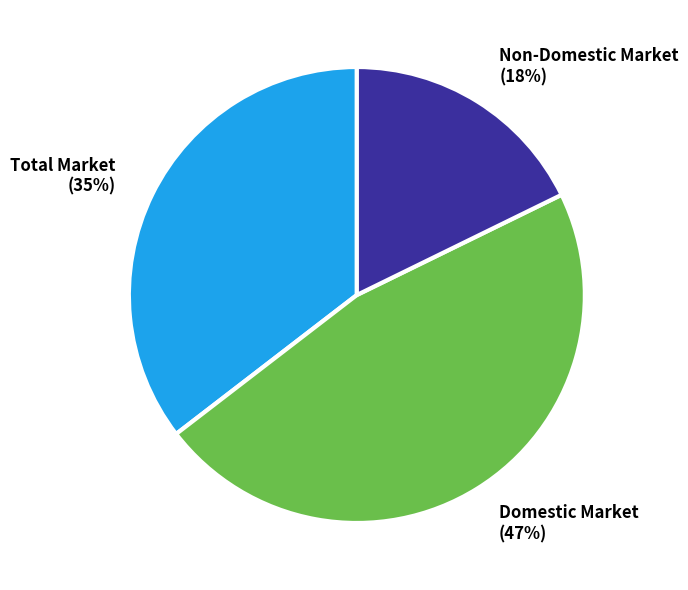

Rank the categories by value from lowest to highest.

Non-Domestic Market (18%), Total Market (35%), Domestic Market (47%)